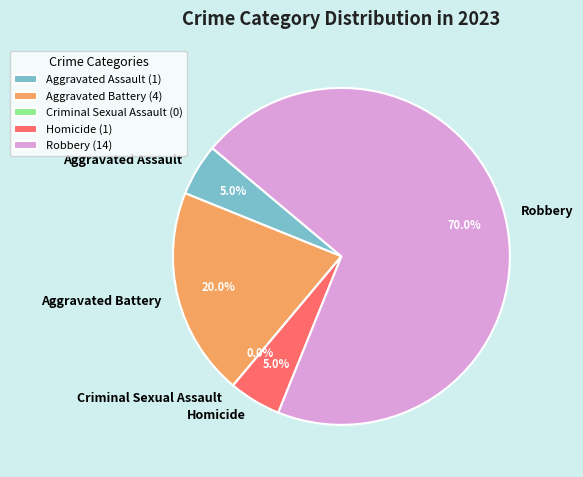

Rank the categories by value from highest to lowest.

Robbery, Aggravated Battery, Aggravated Assault, Homicide, Criminal Sexual Assault